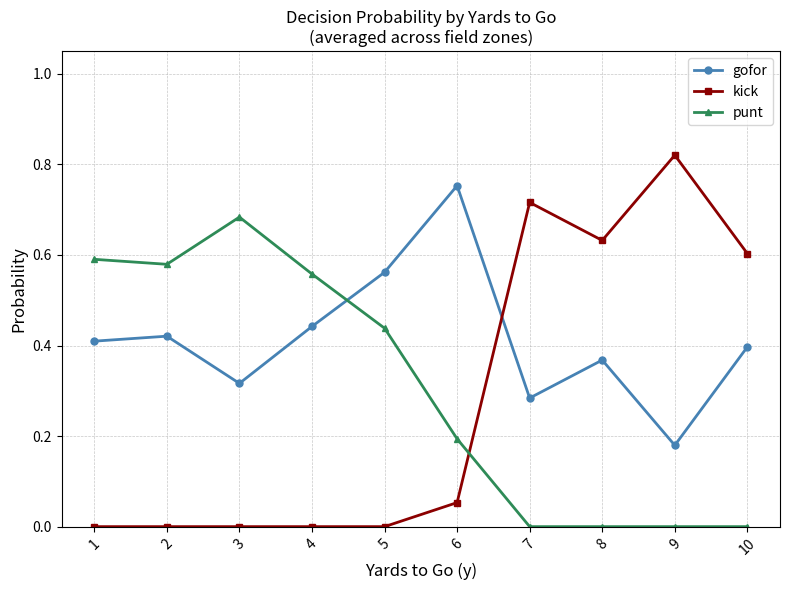

Where do punt and gofor first cross each other?

4 and 5